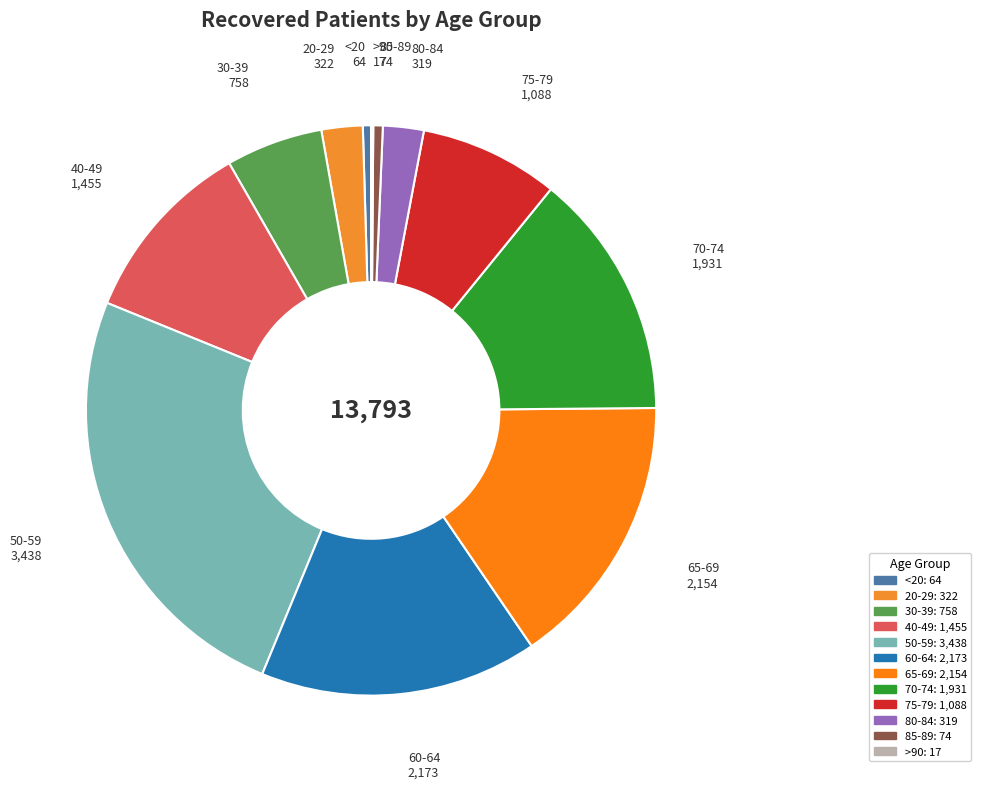

The 30-39 slice represents 5% of the pie. True or false?

True